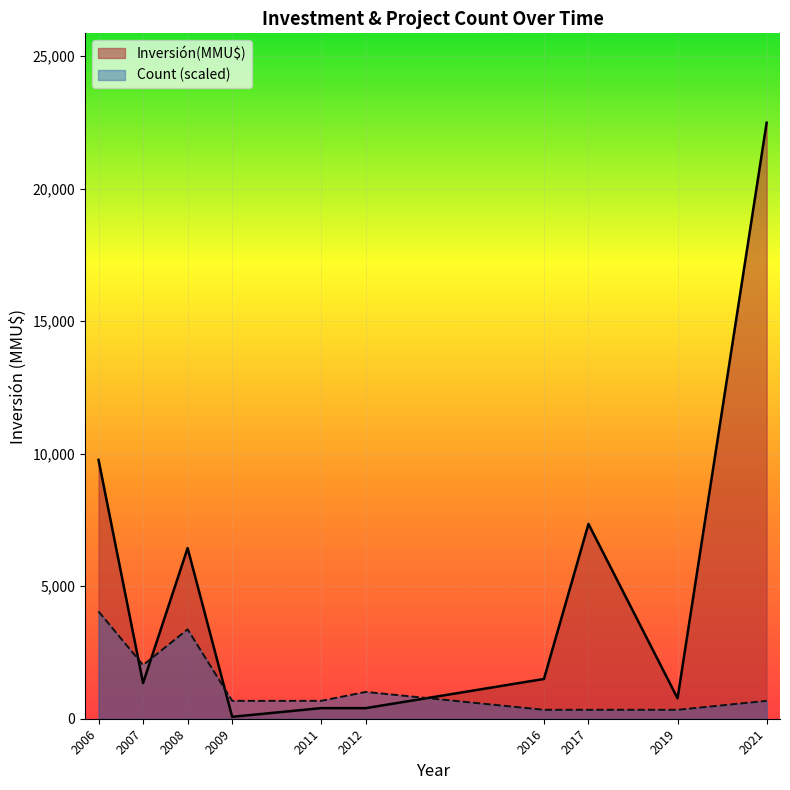

The Count series shows 1 at 2008. True or false?

True